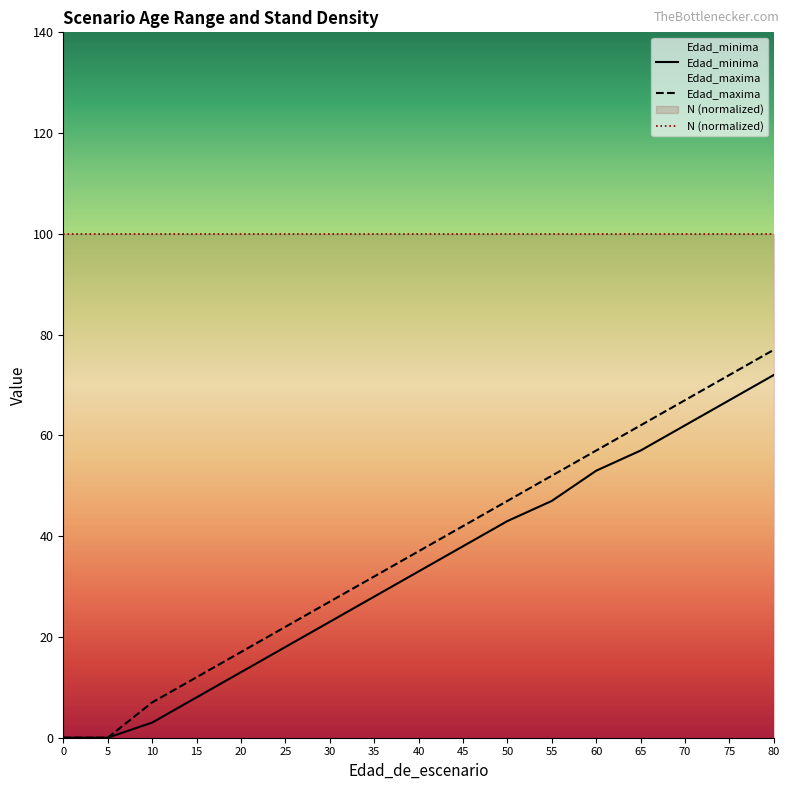

How many values in the Edad_minima series exceed 33?

8